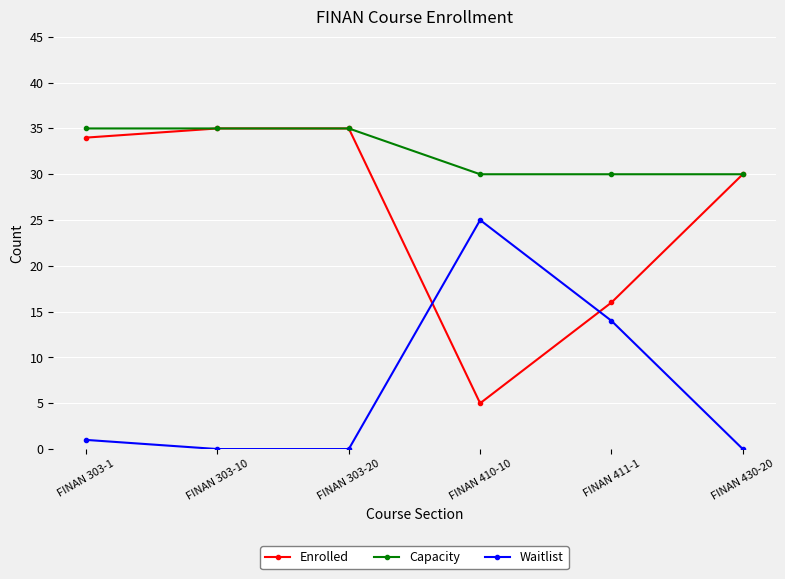

True or false: Capacity and Waitlist intersect in this chart.

False